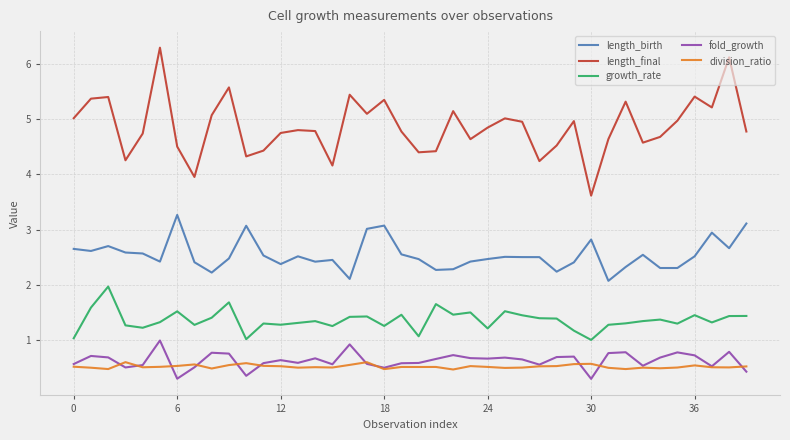

What is the sum of all fold_growth values?

25.3